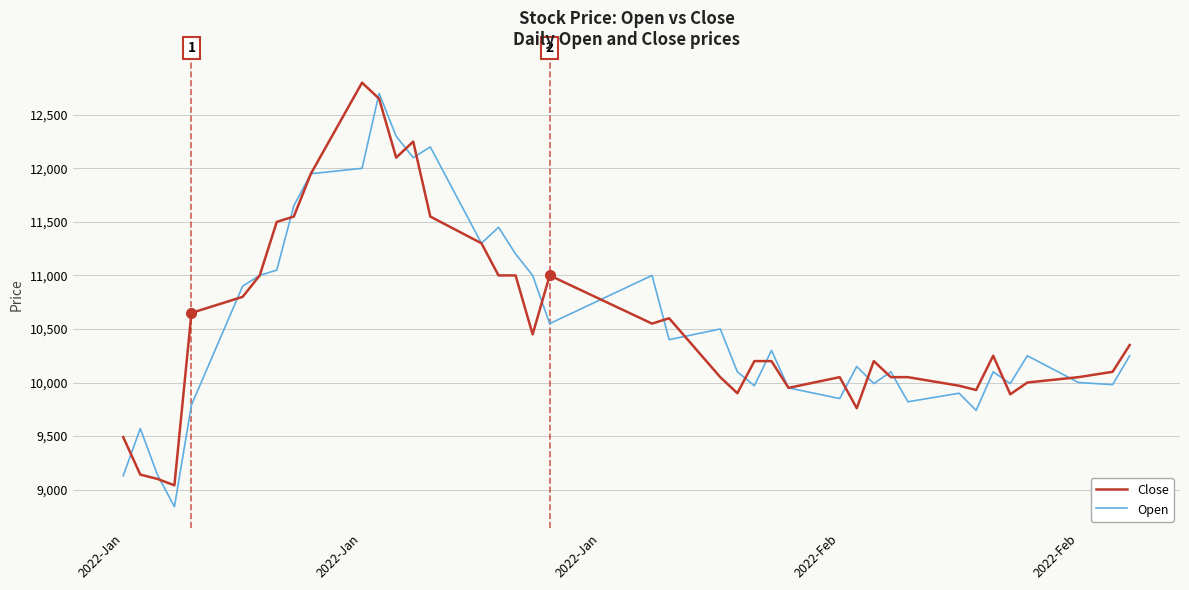

What is the maximum value shown in the chart?

12800